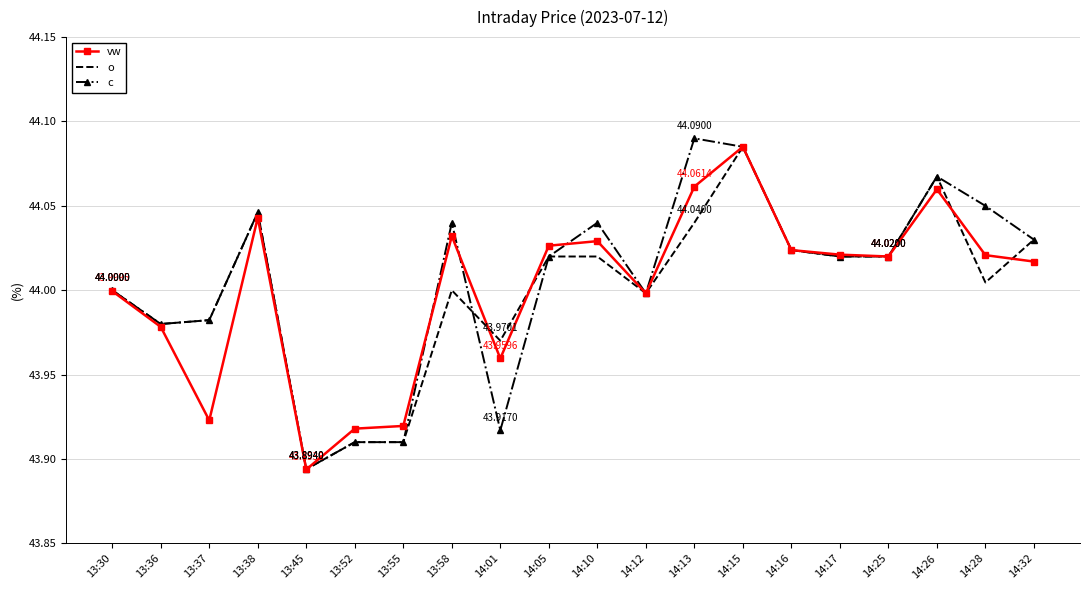

Which series has the widest spread of values?

c